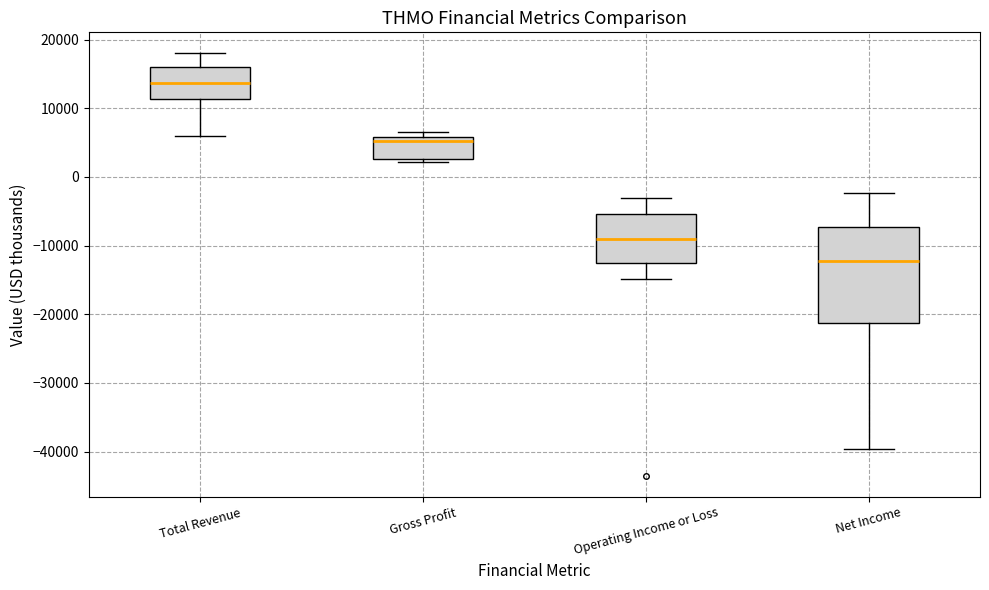

Reading left to right, read every box against the y-axis: the position of its median line, the range the box covers, and the ends of its whiskers. The values are not printed on the chart, so give them approximately, as read against the axis.

Total Revenue: median 14000, box 11000 to 16000, whiskers 6000 to 18000
Gross Profit: median 5000, box 3000 to 6000, whiskers 2000 to 7000
Operating Income or Loss: median -9000, box -12000 to -5000, whiskers -15000 to -3000
Net Income: median -12000, box -21000 to -7000, whiskers -40000 to -2000